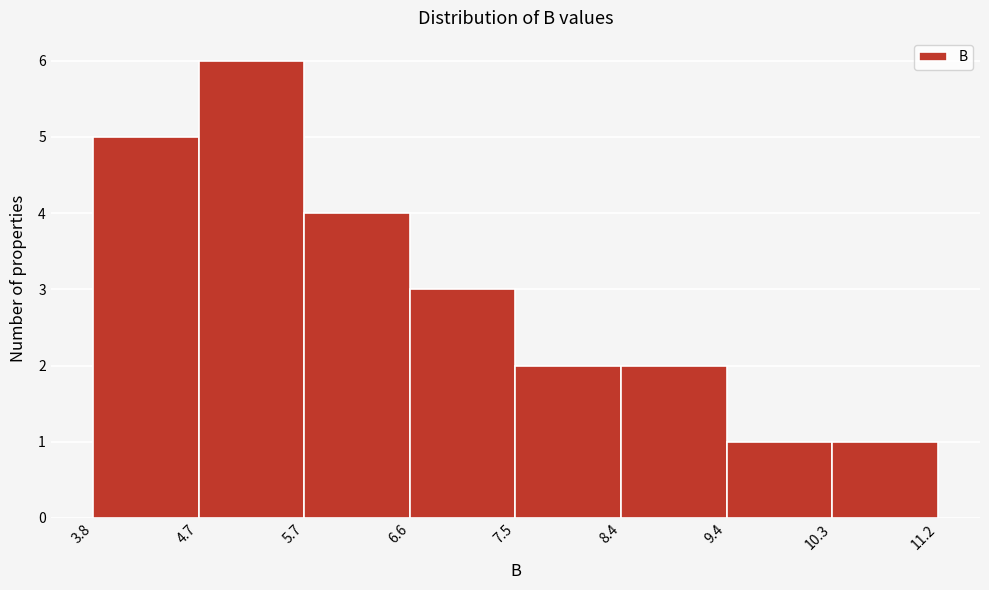

Reading left to right, transcribe this chart: for each bar, give the range it covers on the x-axis and its height. The values are not printed on the chart, so give them approximately, as read against the axis.

3.8 to 4.7: 5
4.7 to 5.7: 6
5.7 to 6.6: 4
6.6 to 7.5: 3
7.5 to 8.4: 2
8.4 to 9.4: 2
9.4 to 10.3: 1
10.3 to 11.2: 1